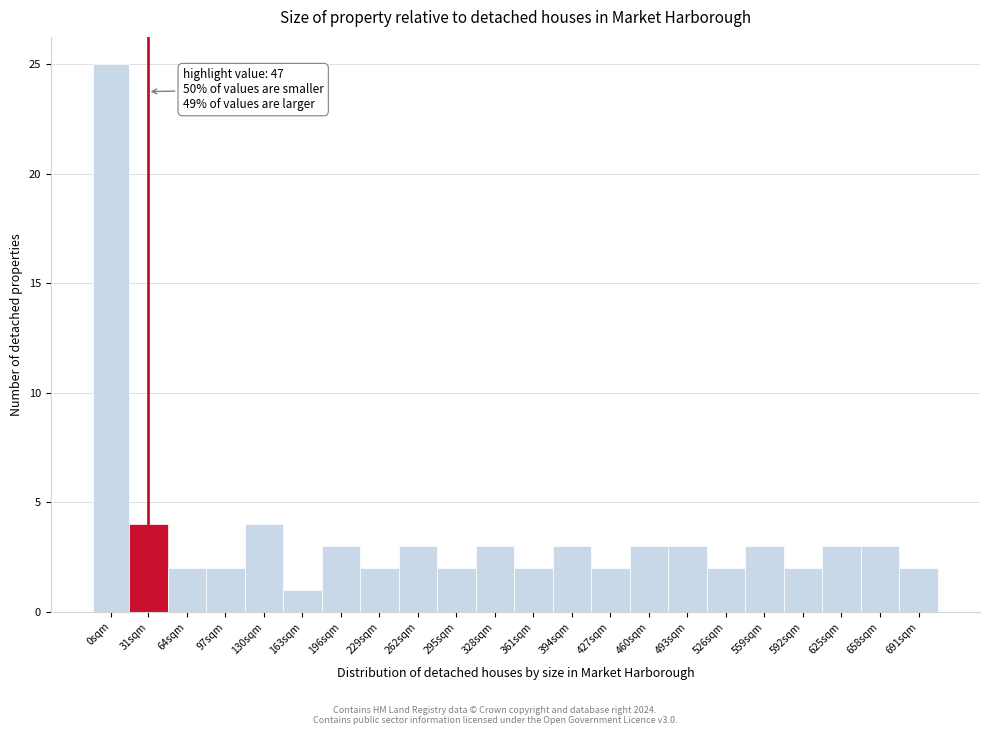

Reading left to right, extract all data points from this chart.

0sqm=25	31sqm=4	64sqm=2	97sqm=2	130sqm=4	163sqm=1	196sqm=3	229sqm=2	262sqm=3	295sqm=2	328sqm=3	361sqm=2	394sqm=3	427sqm=2	460sqm=3	493sqm=3	526sqm=2	559sqm=3	592sqm=2	625sqm=3	658sqm=3	691sqm=2